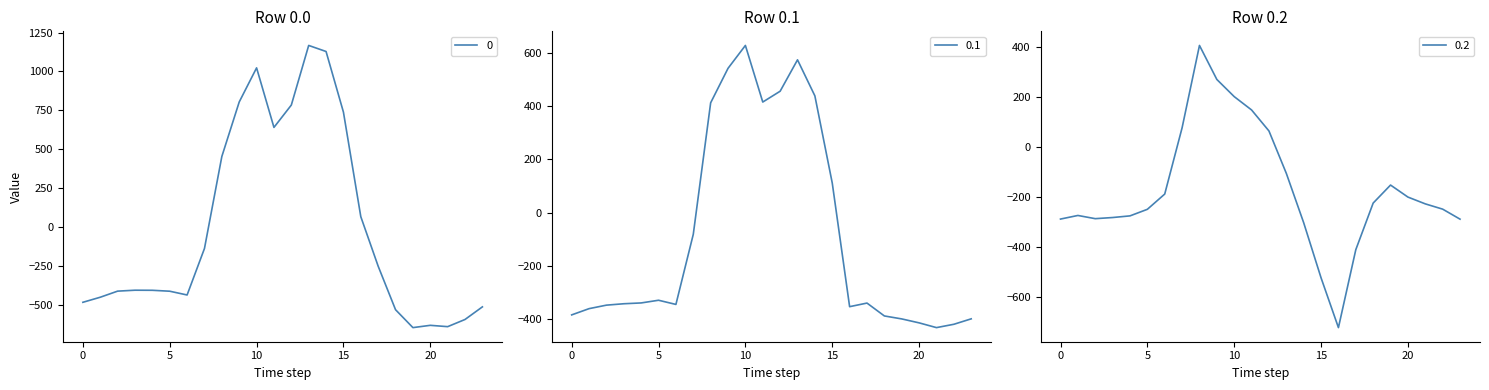

Reading right to left, list all the values displayed in this chart.

0: -511.3	-592.3	-638.4	-629.9	-644.5	-529.6	-250.3	67.6	739.0	1128.3	1167.2	784.4	640.9	1023.2	804.0	454.2	-136.4	-435.0	-410.8	-404.9	-404.4	-410.3	-449.5	-482.0
0.1: -399.4	-419.9	-432.4	-414.5	-399.7	-388.5	-340.1	-353.7	111.1	438.6	574.0	456.1	415.4	628.1	542.1	412.6	-81.6	-345.2	-329.5	-339.6	-342.7	-347.9	-361.1	-384.6
0.2: -287.5	-247.4	-226.4	-199.2	-151.1	-223.1	-409.5	-721.2	-522.2	-301.9	-104.4	65.2	149.1	202.5	271.1	407.2	77.9	-187.1	-248.1	-274.4	-281.0	-285.5	-272.7	-287.1